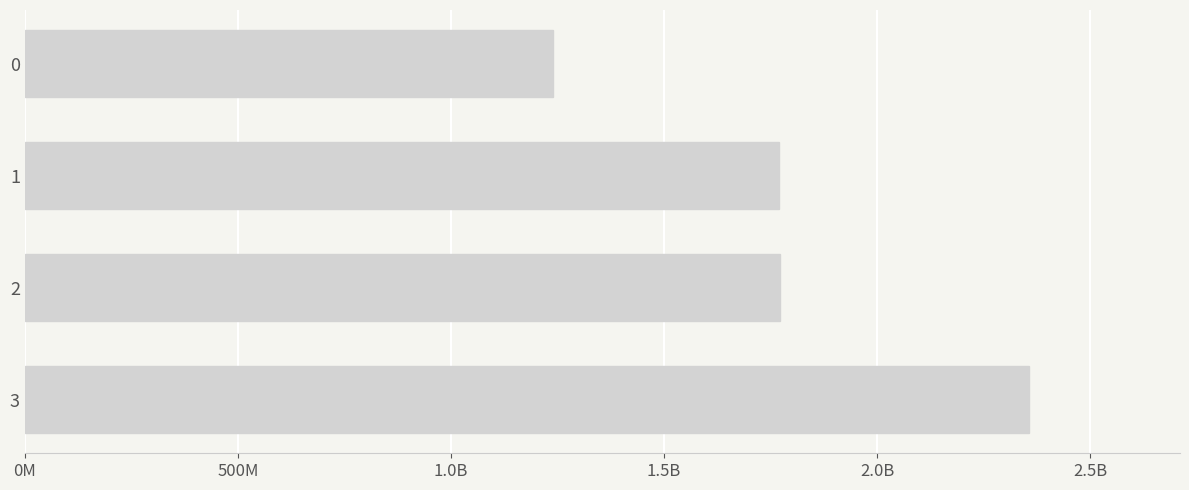

What is the sum of all values?

7138334272